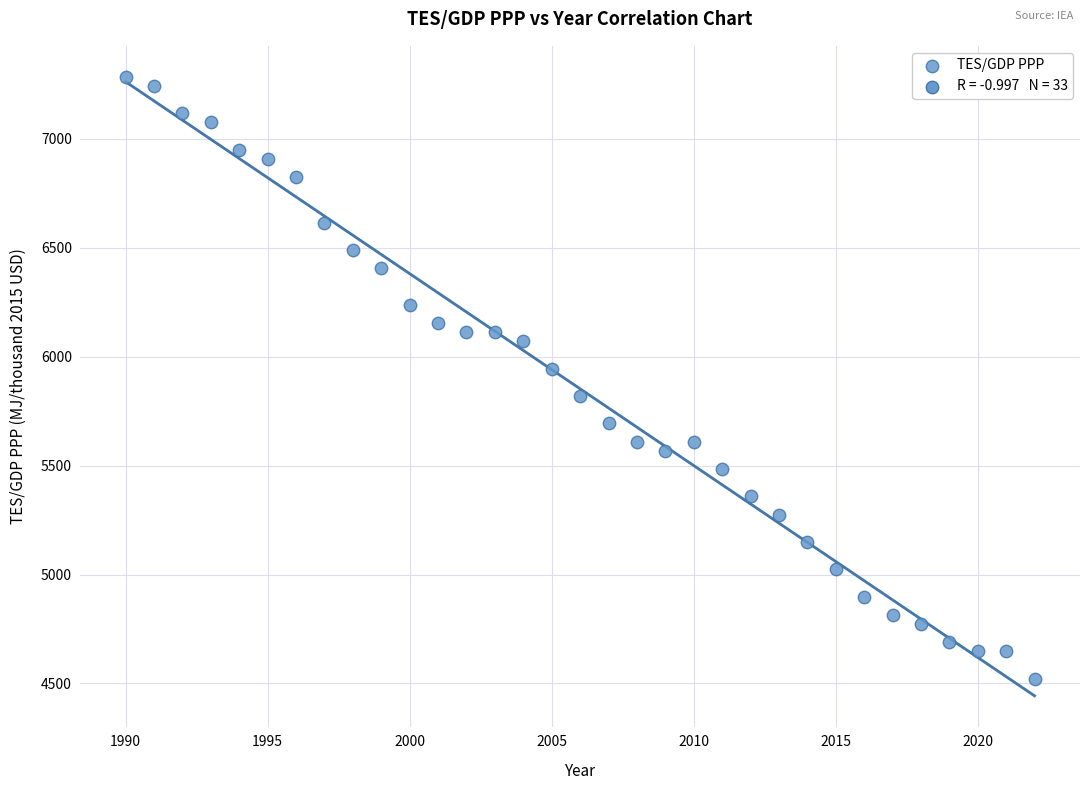

What is the range of Y values (max minus min)?

2763.3